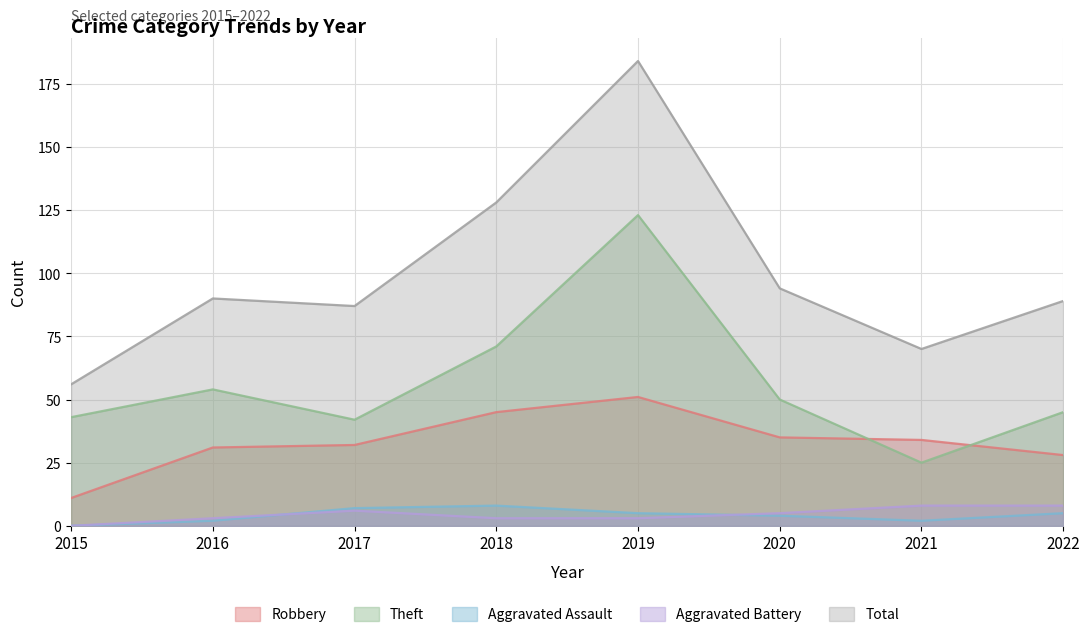

At which label is Total closest to 120?

2018